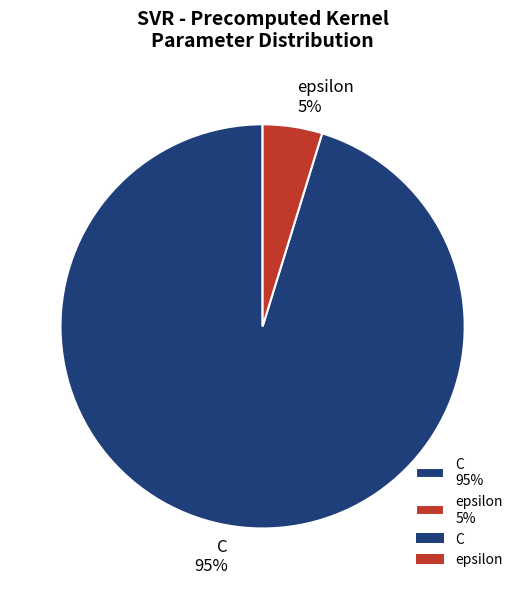

True or false: C 95% accounts for 95% of the total.

True